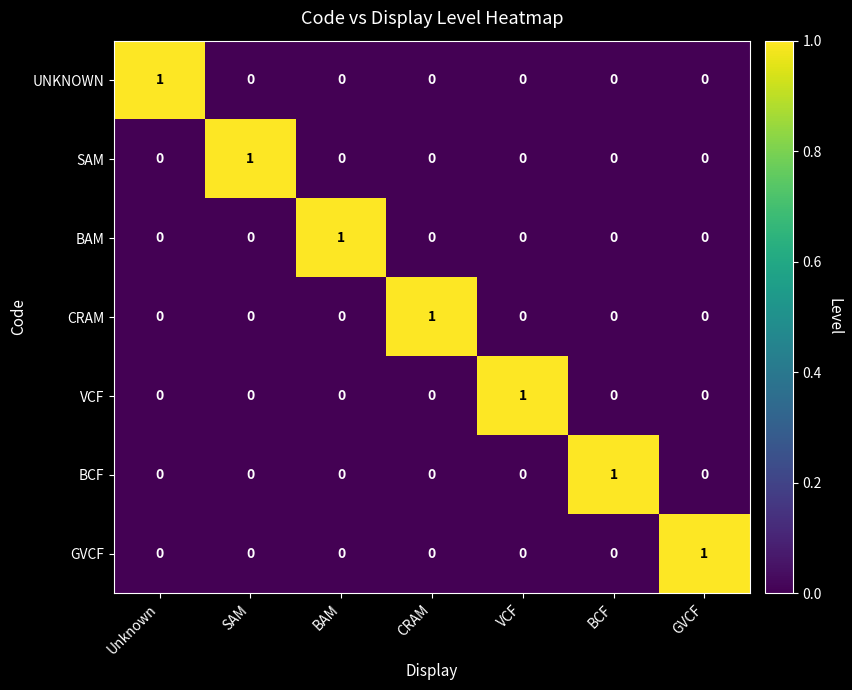

The value of CRAM at BAM is 1. True or false?

False